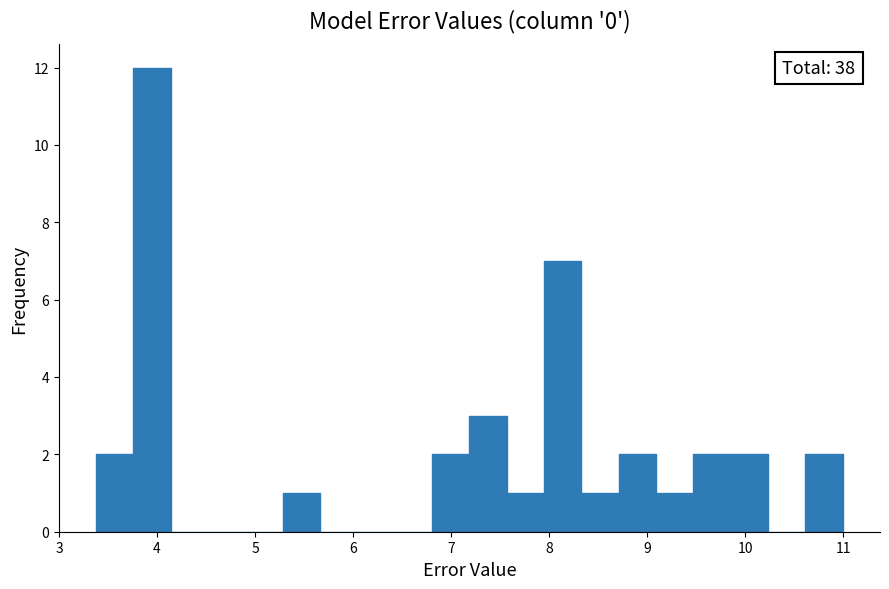

Around what value on the x-axis is the tallest bar? Give the approximate position of its centre, as read against the axis.

4.0